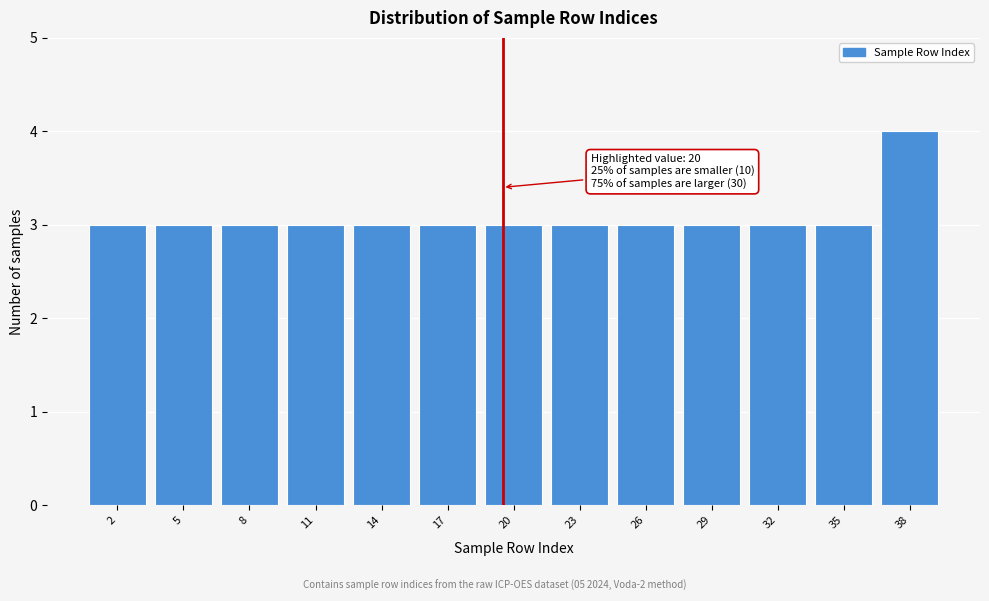

Reading left to right, what are all the values shown in this chart?

3	3	3	3	3	3	3	3	3	3	3	3	4